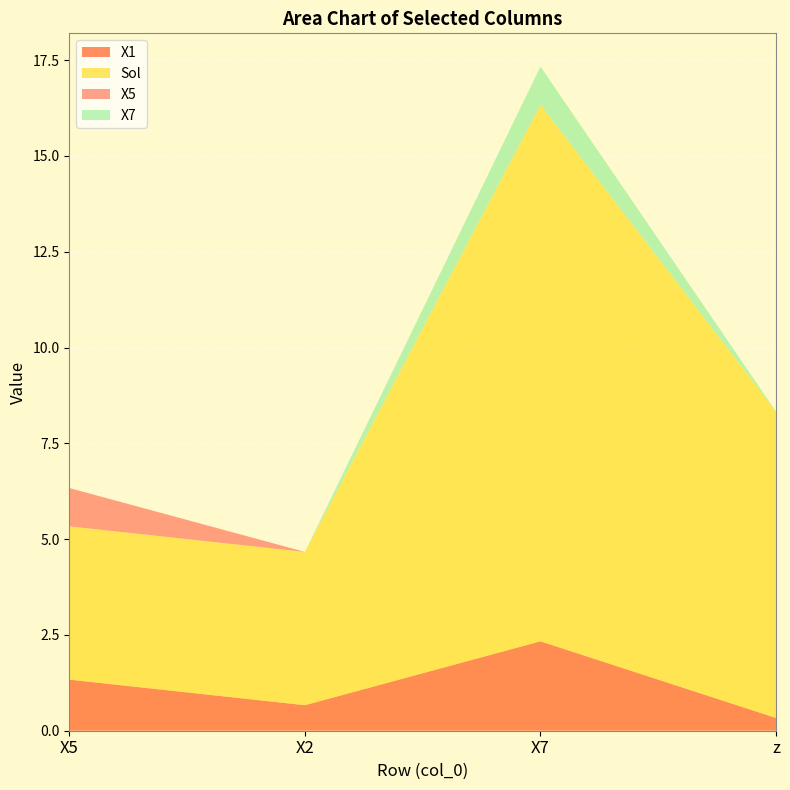

Reading left to right, what are all the values shown in this chart?

X1: 1.3	0.7	2.3	0.3
Sol: 4.0	4.0	14.0	8.0
X5: 1.0	0.0	0.0	0.0
X7: 0.0	0.0	1.0	0.0